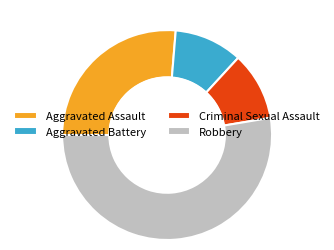

Do Aggravated Battery and Criminal Sexual Assault together represent more than half of the pie?

No